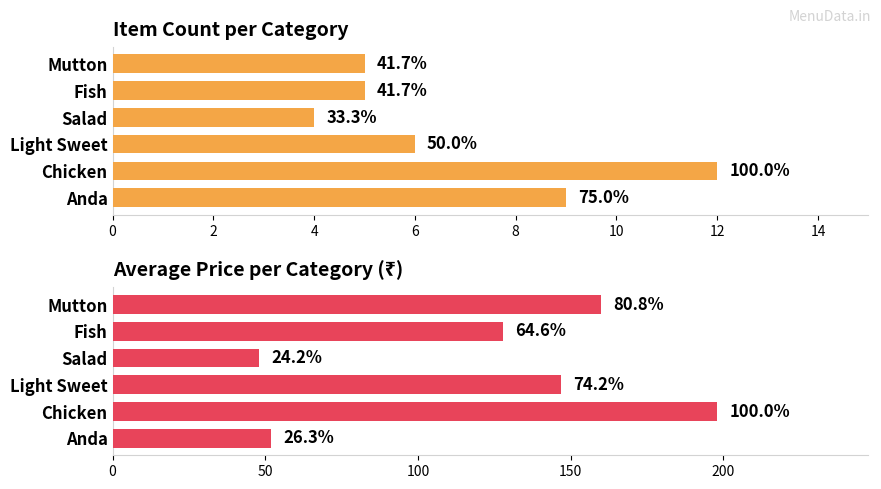

Rank the series by their maximum value, from lowest to highest.

Item Count, Avg Price